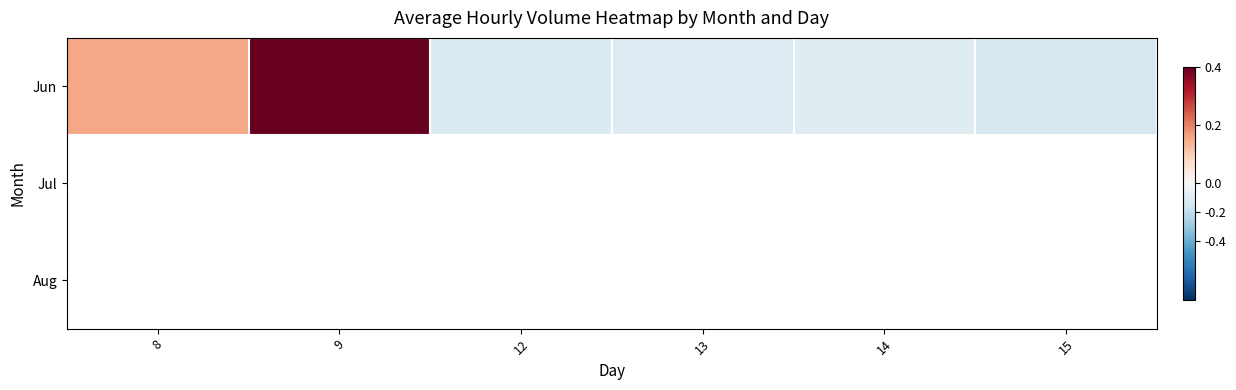

Which series has the largest total across all categories?

Jun